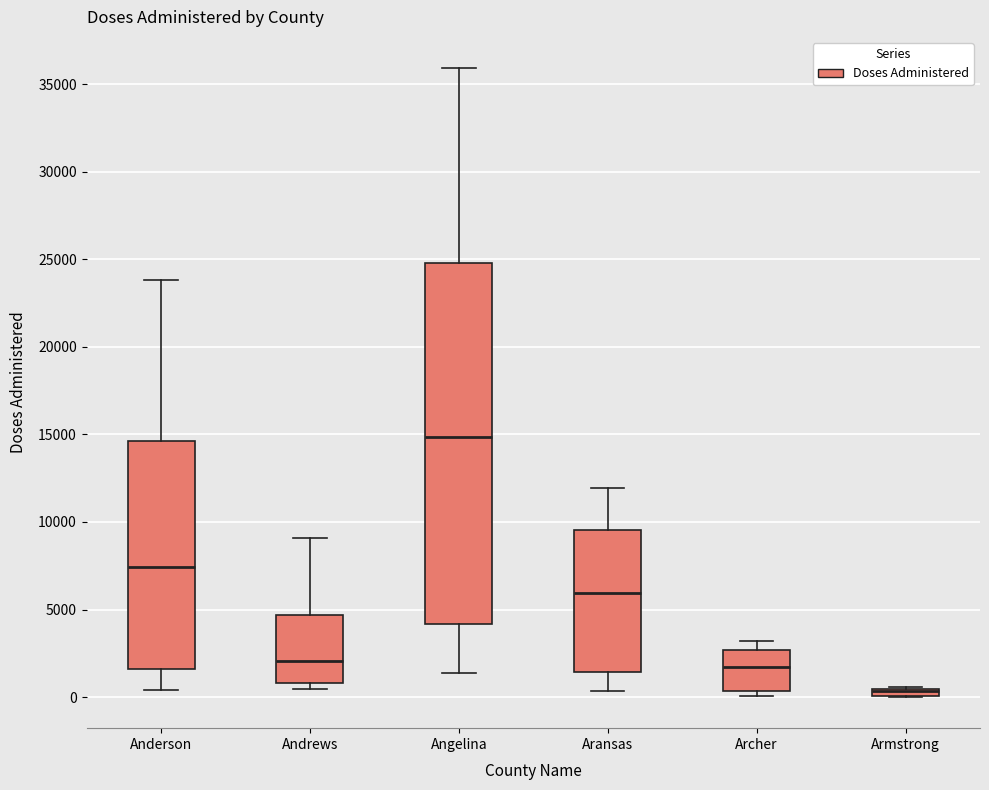

Which box has the highest median line?

Angelina